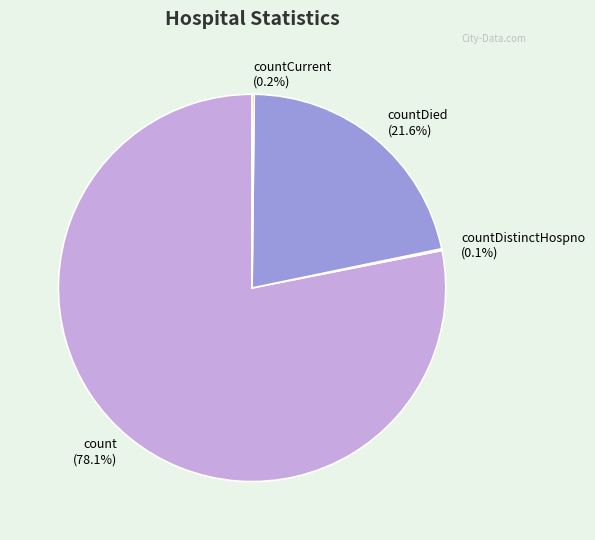

What portion of the pie excludes countDied?

78.4%